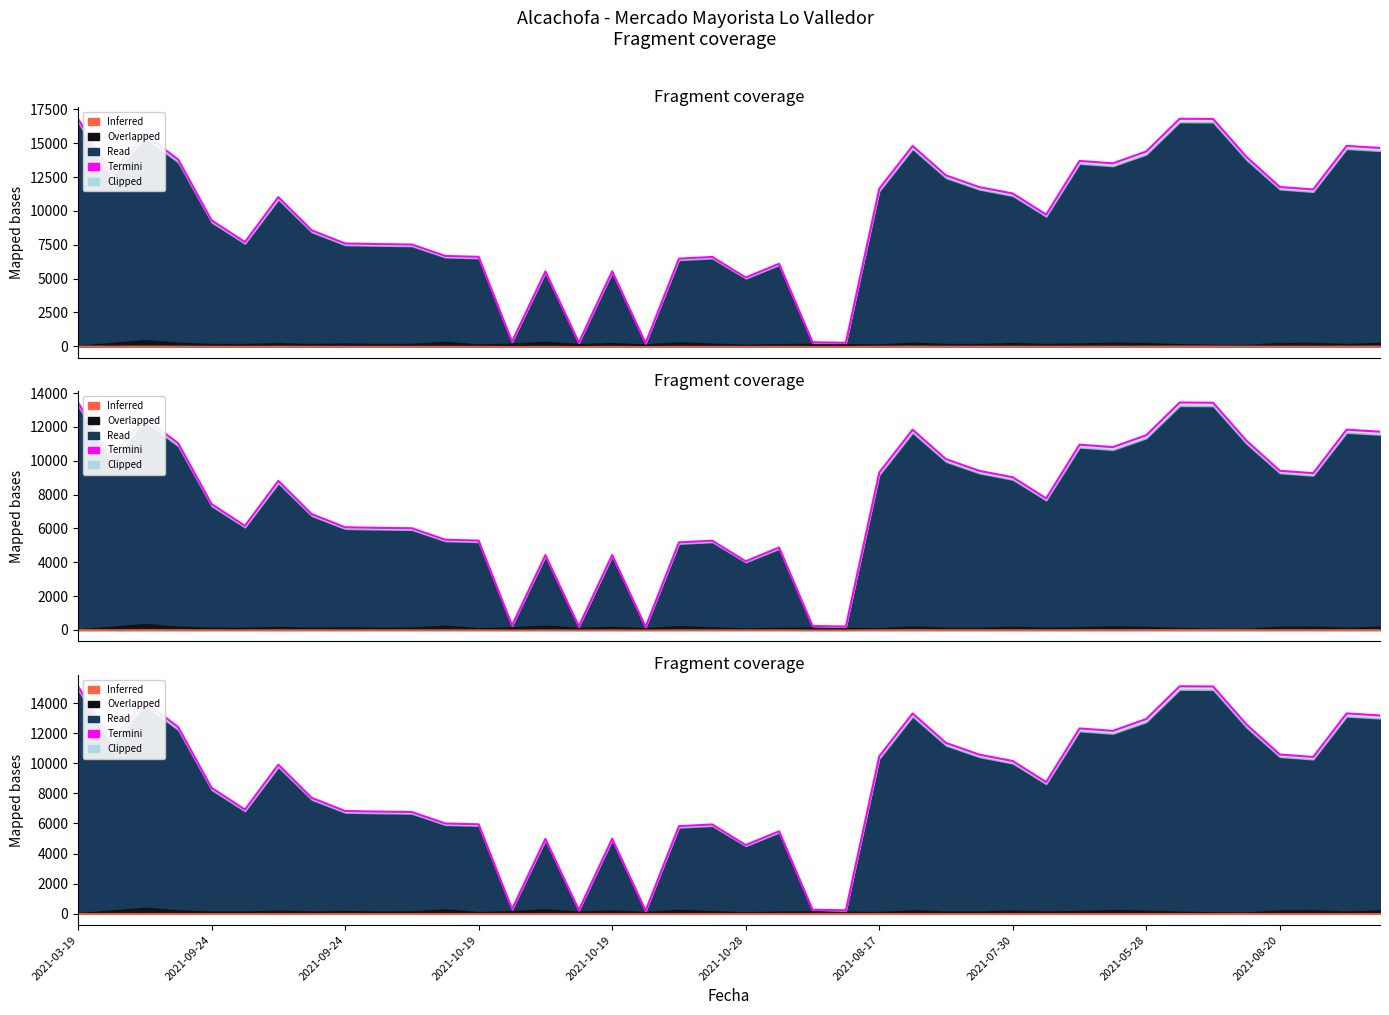

Reading left to right, extract all data points from this chart.

15127.6	11472.3	14084.1	12411.9	8370.0	6925.5	9914.4	7704.0	6830.1	6790.5	6763.5	6000.3	5944.5	295.4	4975.2	236.7	4984.2	195.7	5823.9	5934.6	4567.5	5481.0	264.2	228.4	10468.8	13316.4	11358.0	10579.5	10154.7	8752.5	12321.0	12161.7	12950.1	15127.6	15113.7	12588.3	10586.7	10424.7	13320.0	13185.9